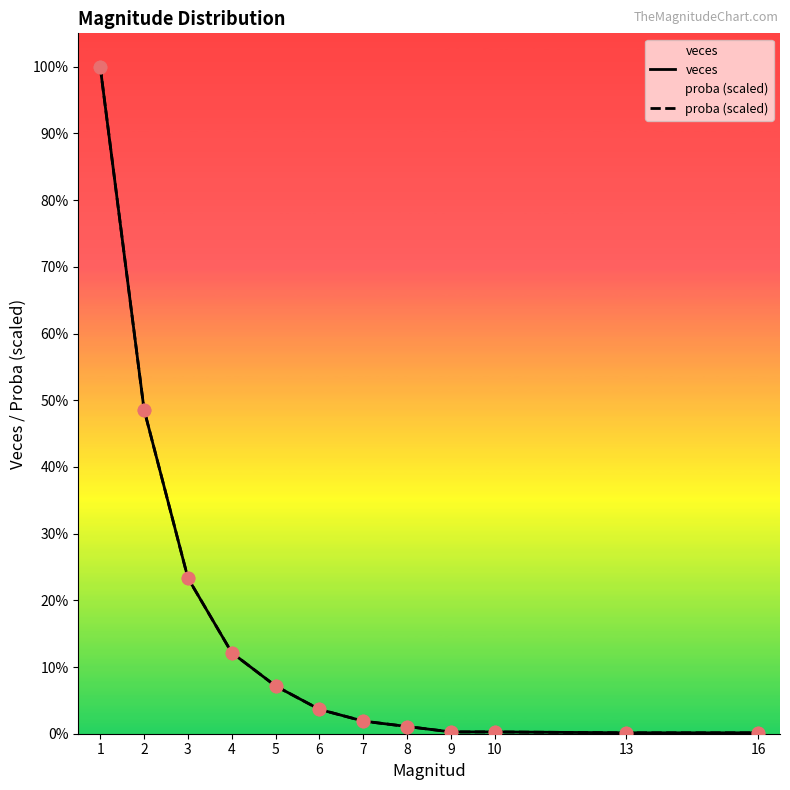

Which series has the largest total across all categories?

veces